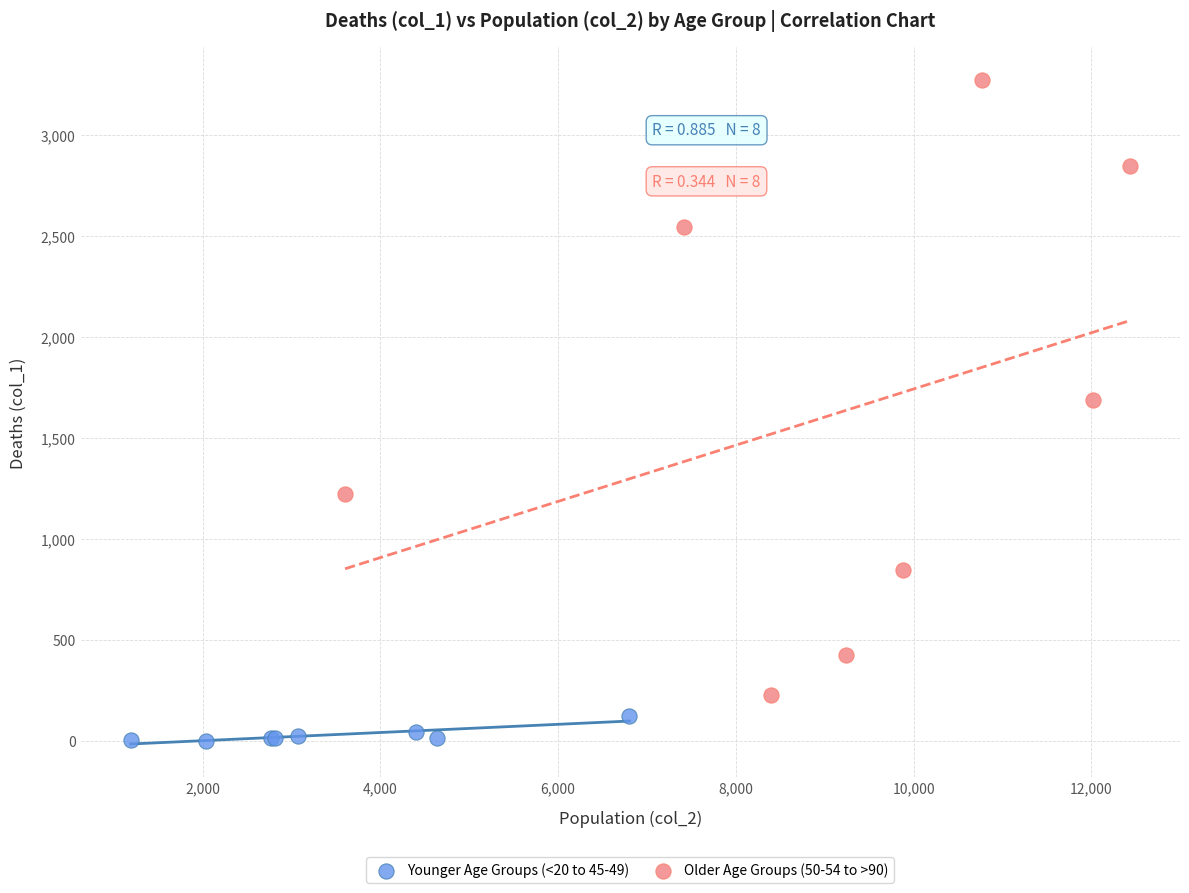

Which series has the largest Y range (max minus min)?

Older Age Groups (50-54 to >90)